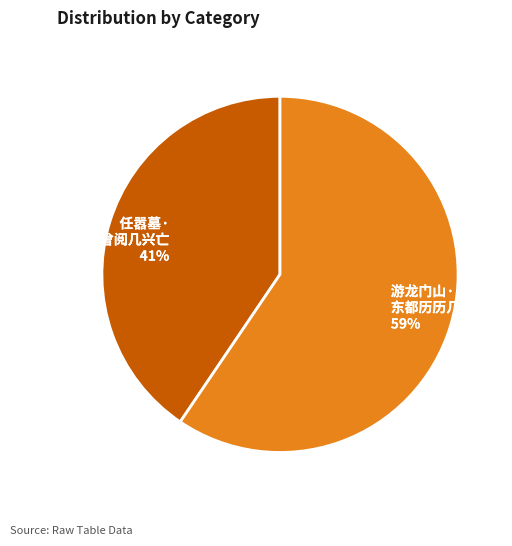

Between 任嚣墓· 枯坟曾阅几兴亡 and 游龙门山· 东都历历几兴亡, which is larger?

游龙门山· 东都历历几兴亡